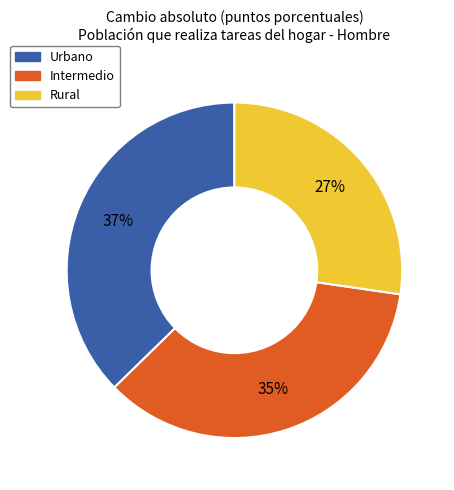

Is there a majority slice in this chart?

No